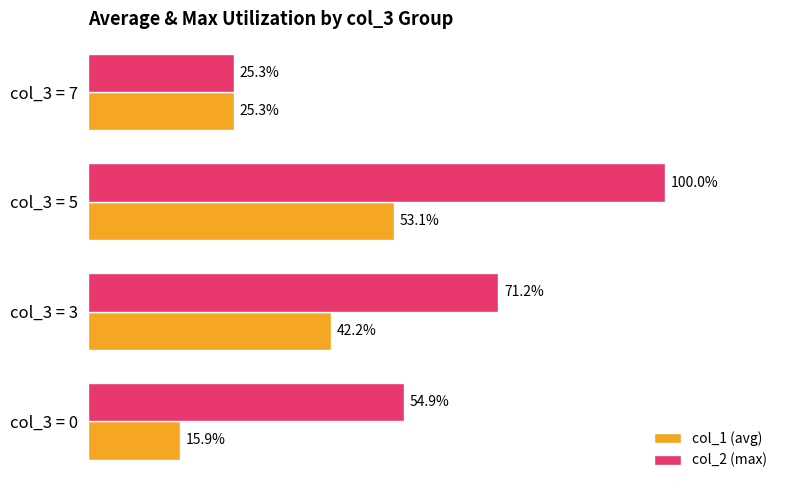

List the series in order of their overall mean, lowest first.

col_1 (avg), col_2 (max)